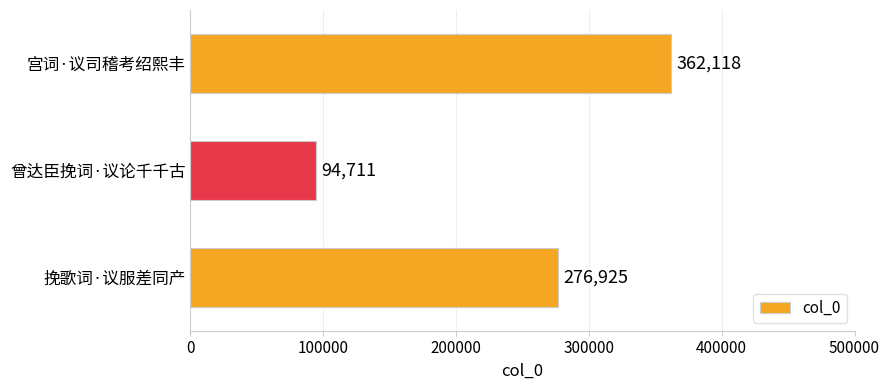

What is the change in value from 曾达臣挽词·议论千千古 to 挽歌词·议服差同产?

+182214